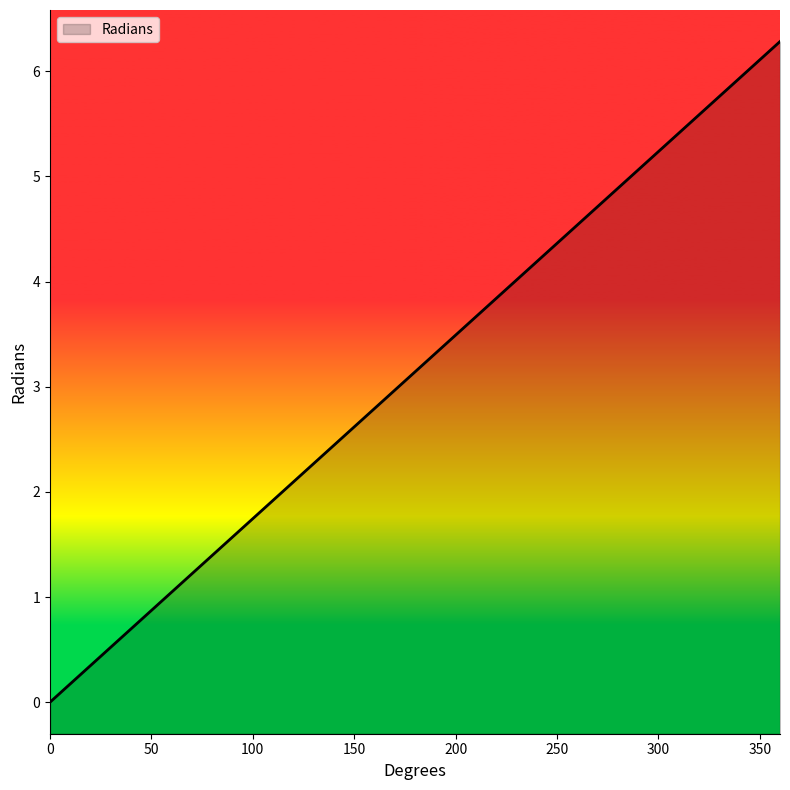

What is the change in value from 200 to 350?

+2.6